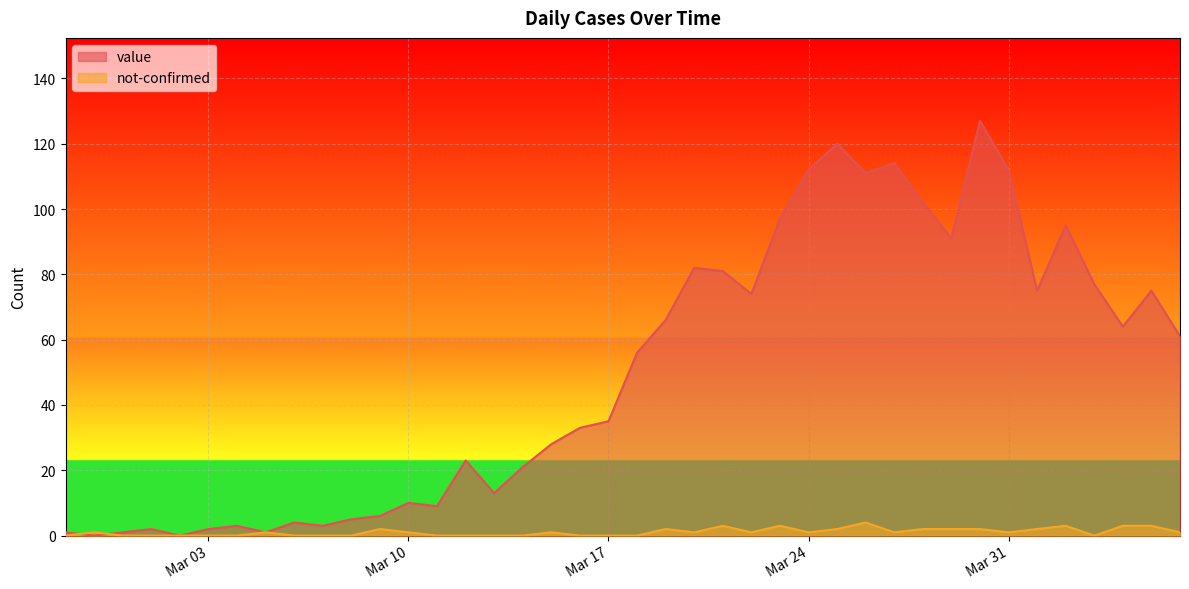

What is the total value across all series at 2020-03-30?

129